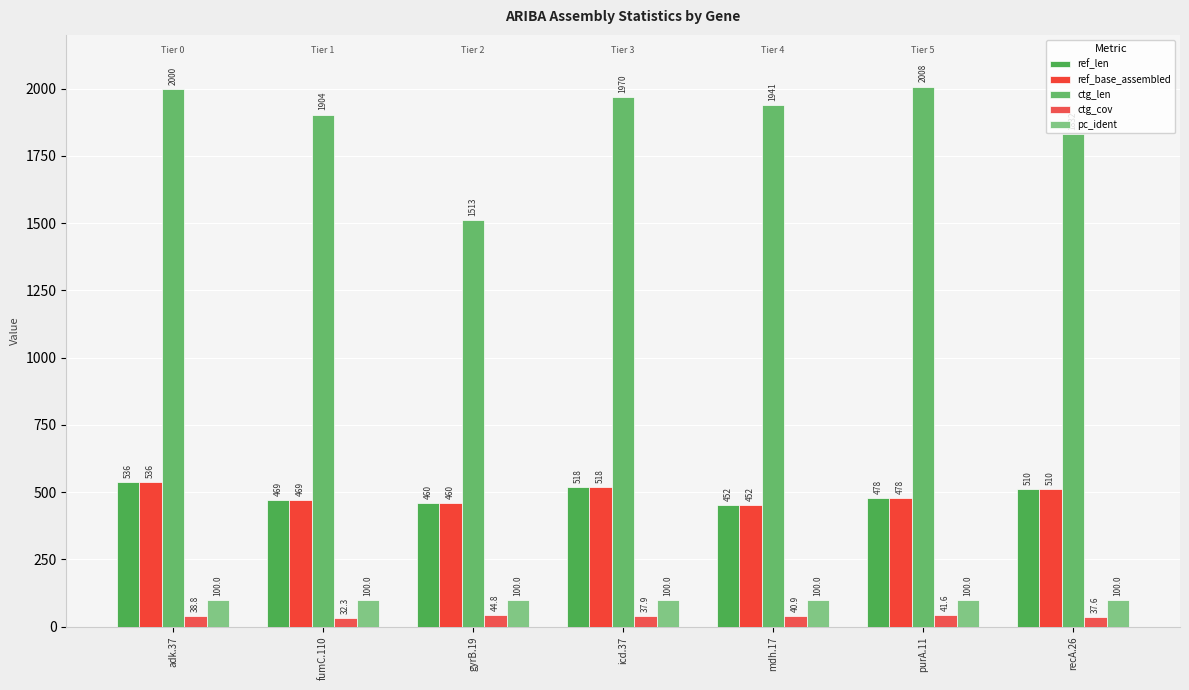

What is the difference between the maximum and minimum values in the ctg_len series?

495.0